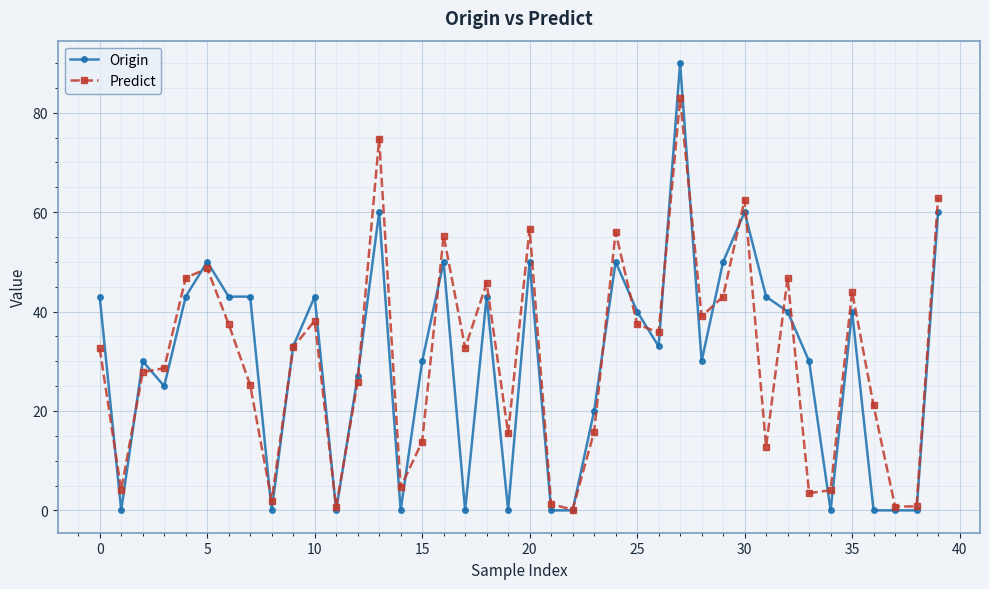

Which series has the widest spread of values?

Origin